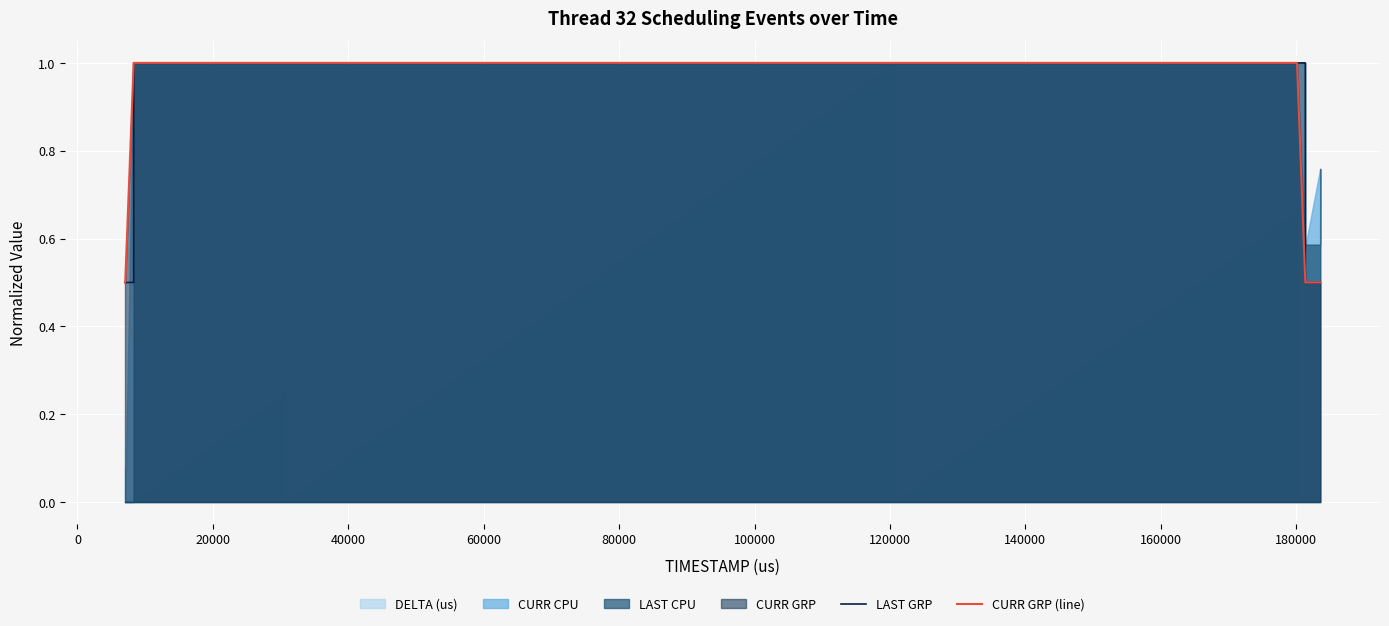

What is the highest value of the LAST GRP series?

1.0